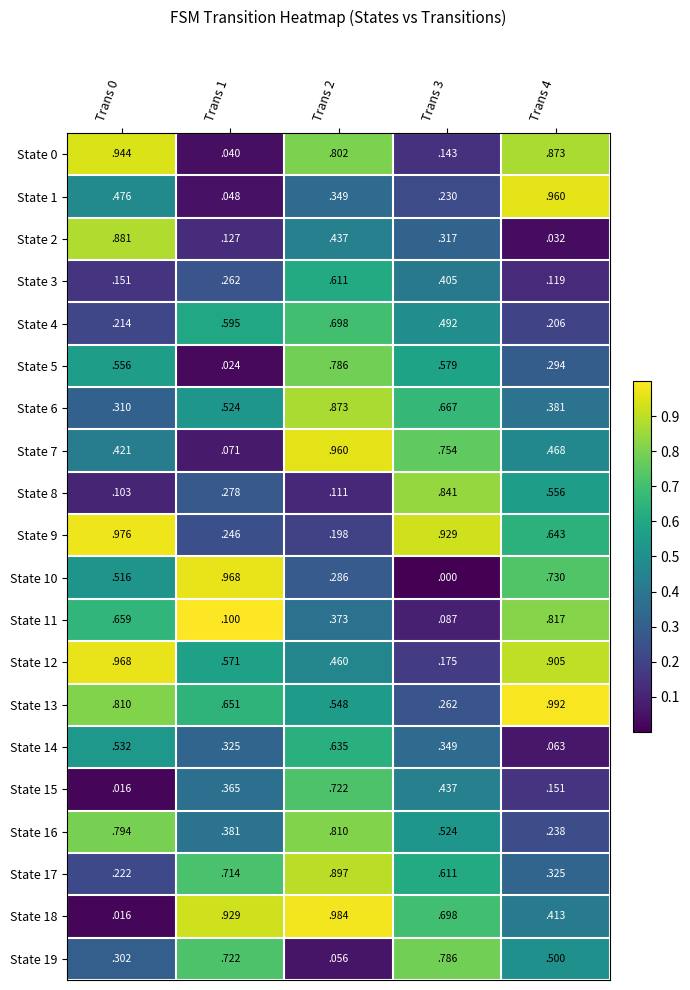

Is the value of State 15 at Trans 2 greater than the value of State 0 at Trans 2?

No